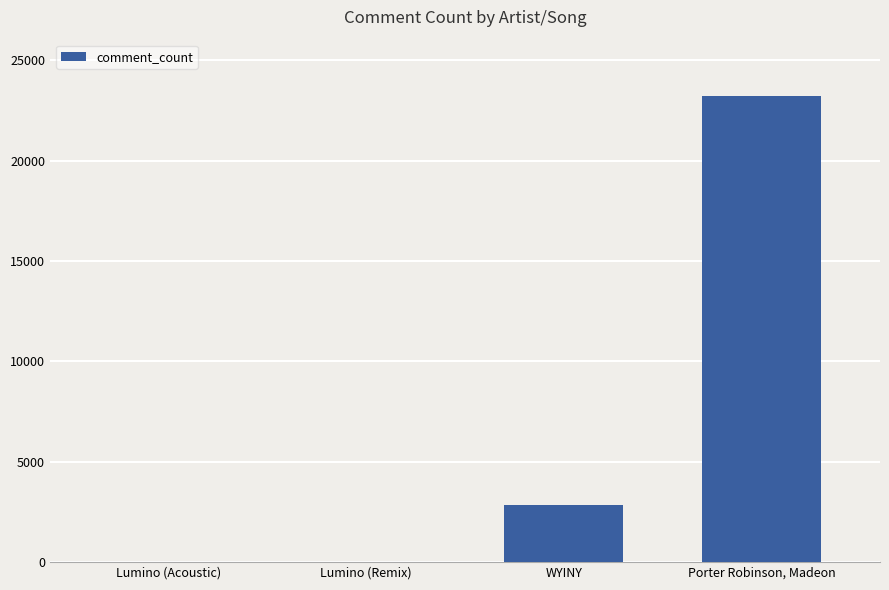

Which has a higher value, Lumino (Acoustic) or Porter Robinson, Madeon?

Porter Robinson, Madeon